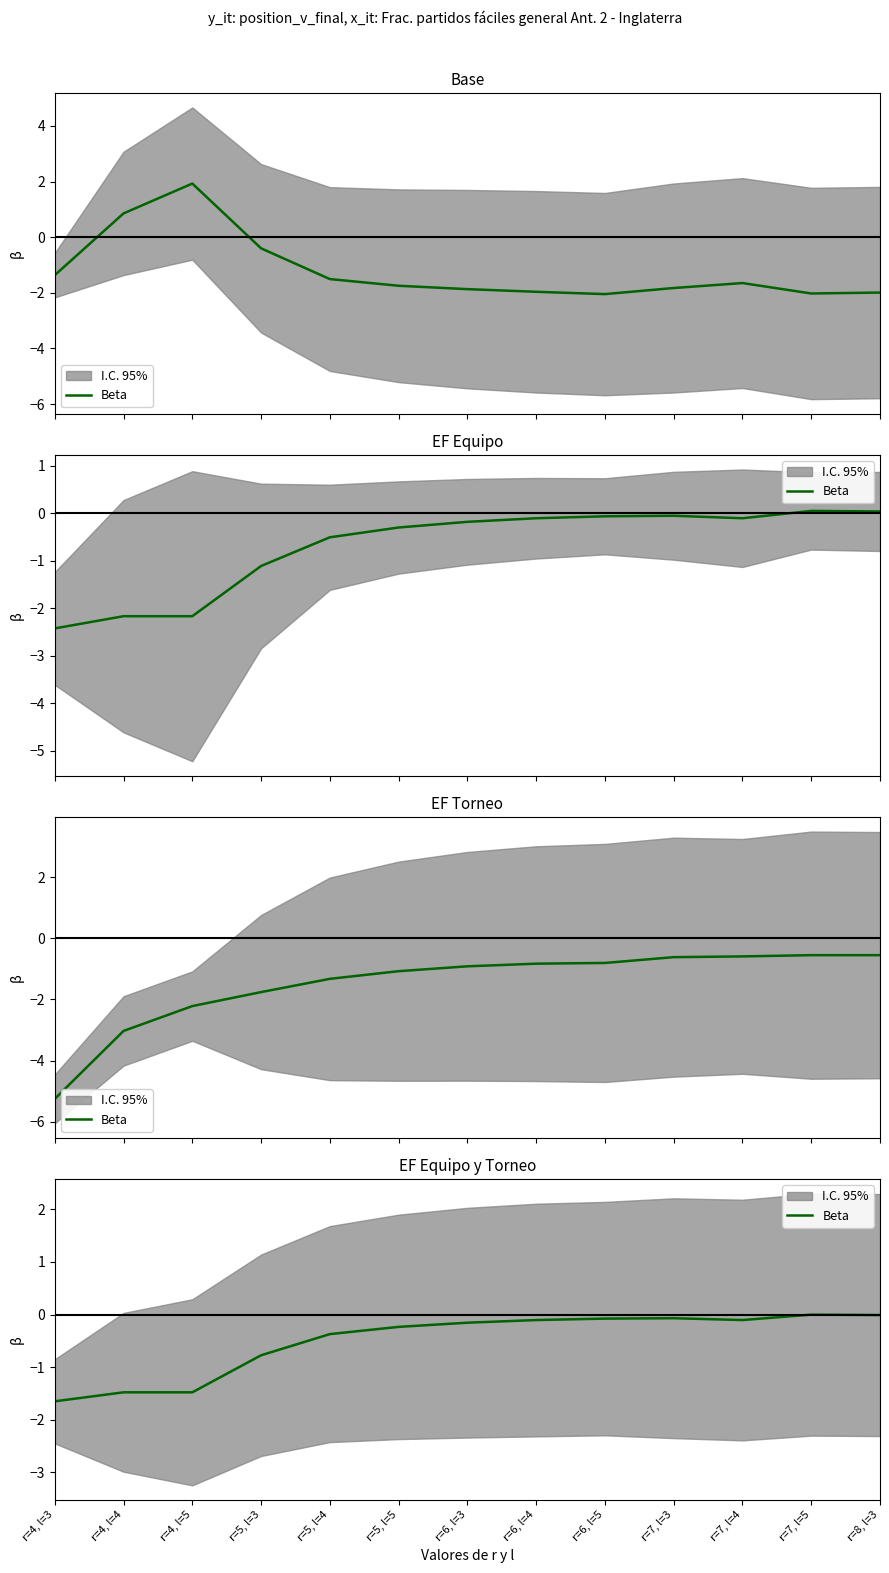

Between r=6, l=3 and r=4, l=4, which is larger?

r=6, l=3